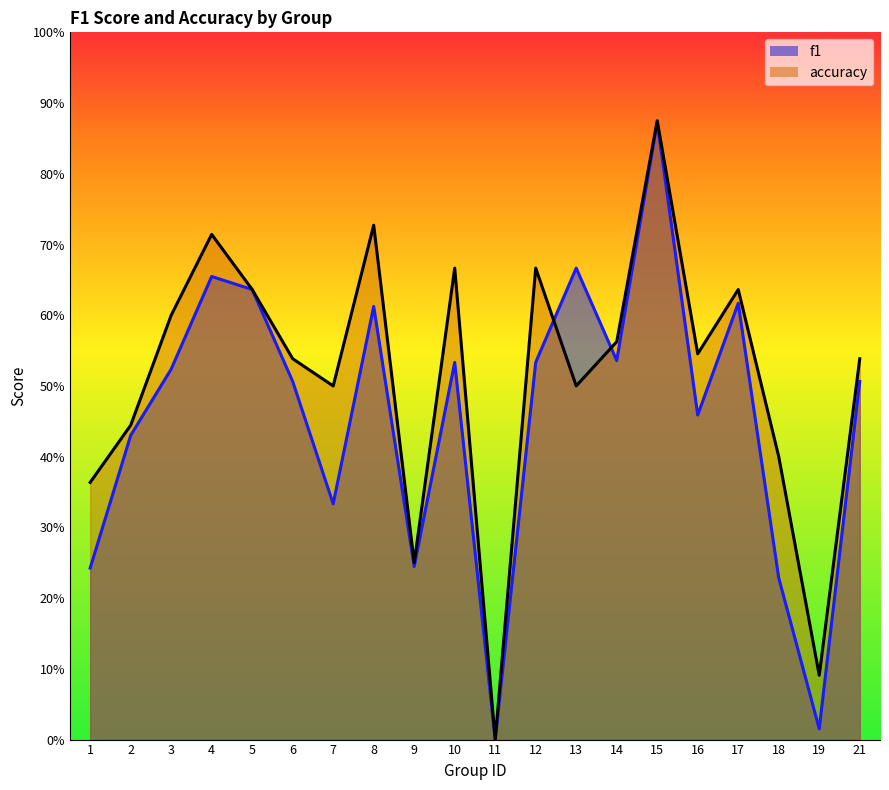

List the series in order of their overall mean, lowest first.

f1, accuracy